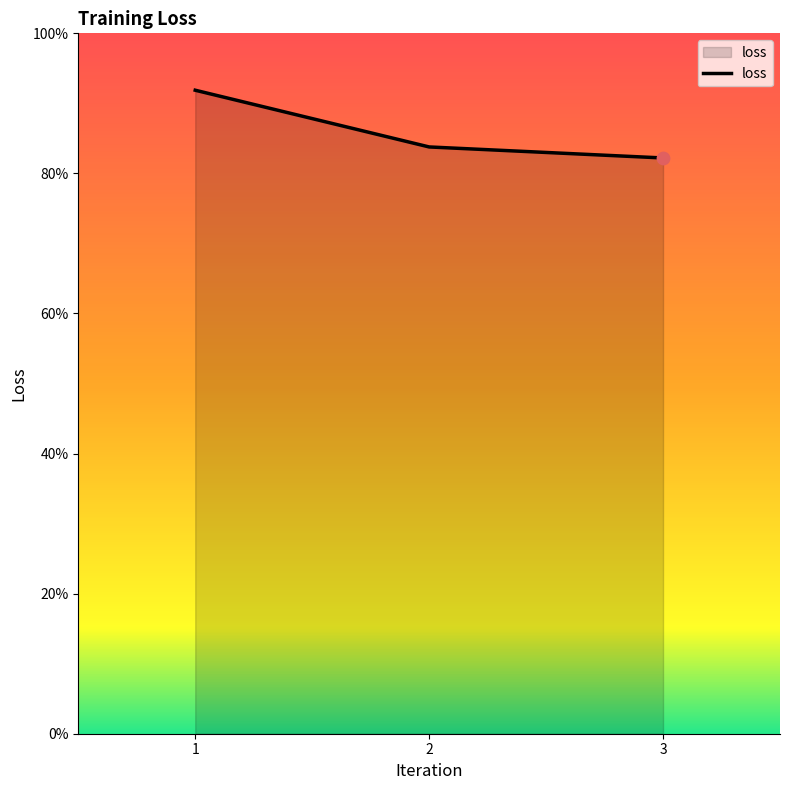

Which has a higher value, 2 or 3?

2